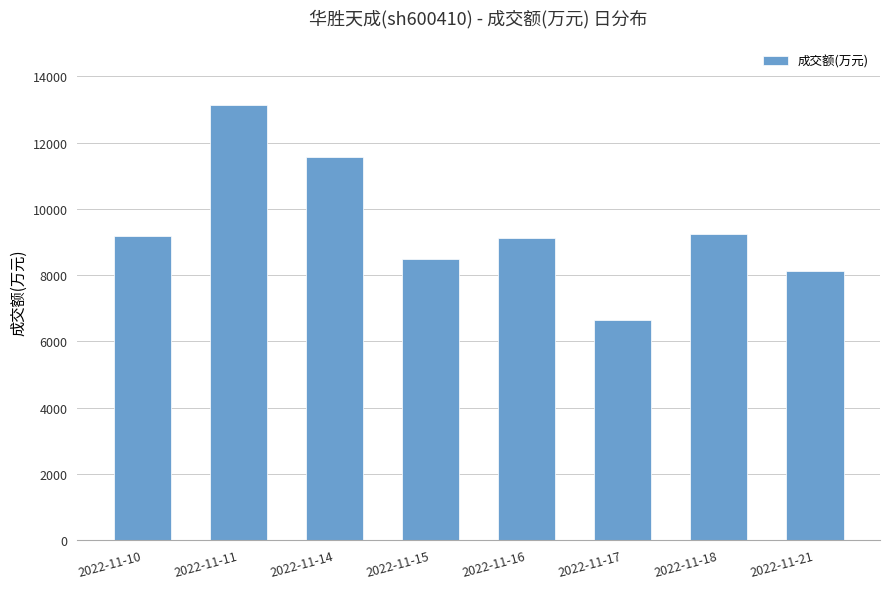

What is the value of the 6th bar from the left?

6653